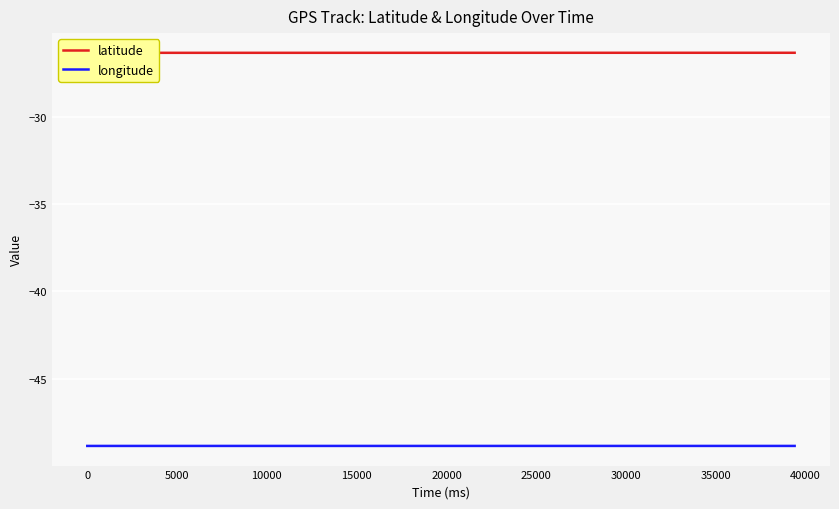

Which series has the largest total across all categories?

latitude